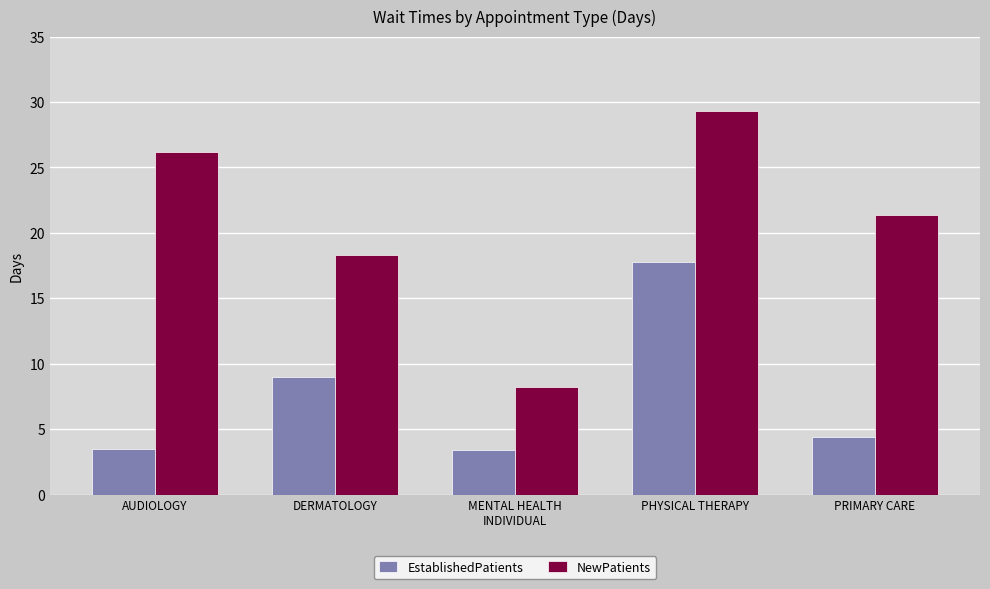

Count the number of categories in the chart.

5